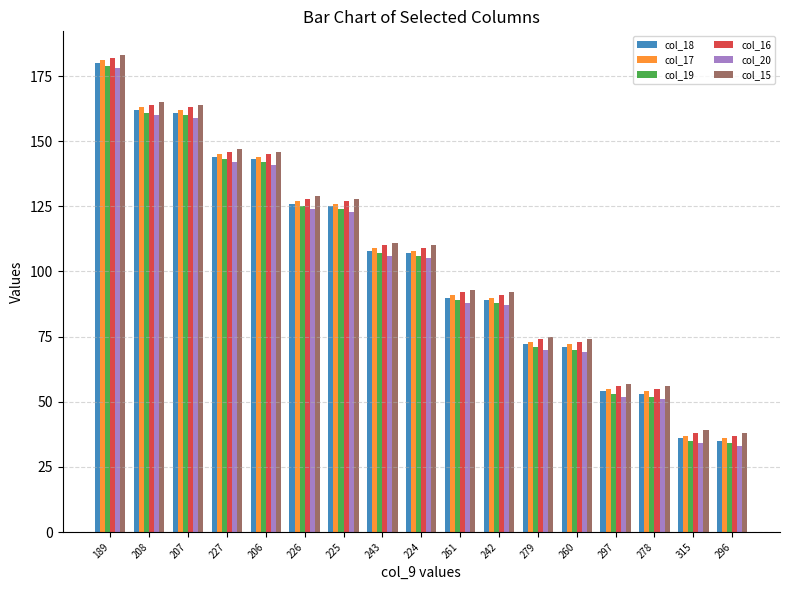

What is the spread (max minus min) of values at 278?

5